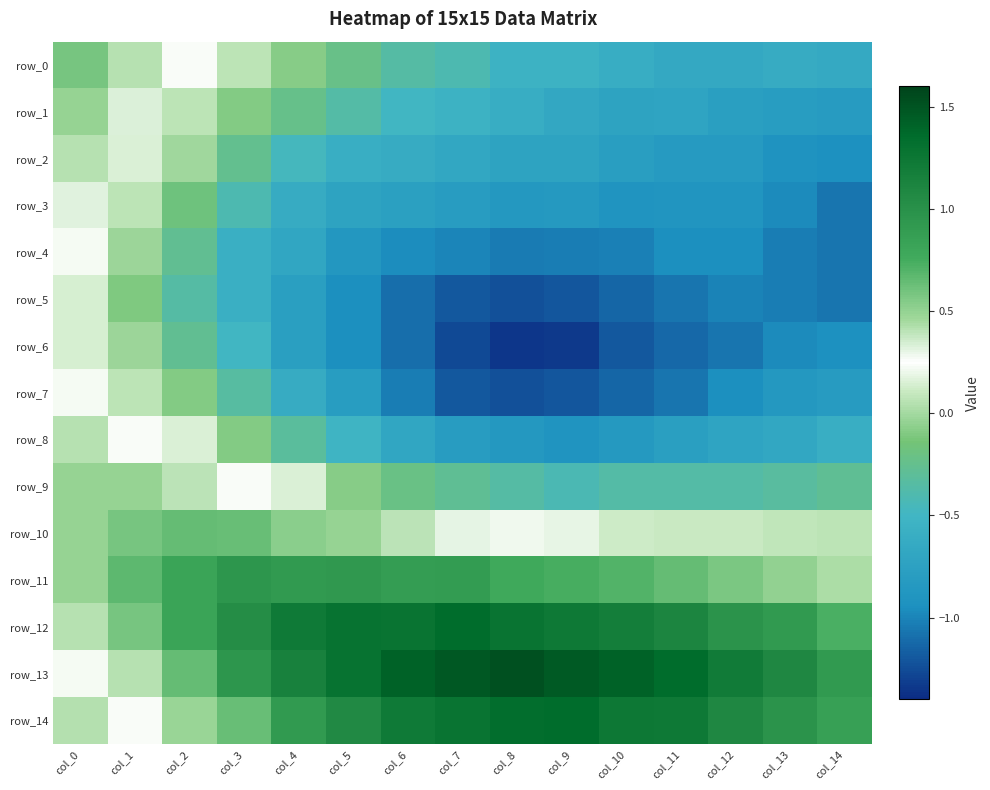

What is the difference between the second highest and second lowest values in the row_5 series?

1.1